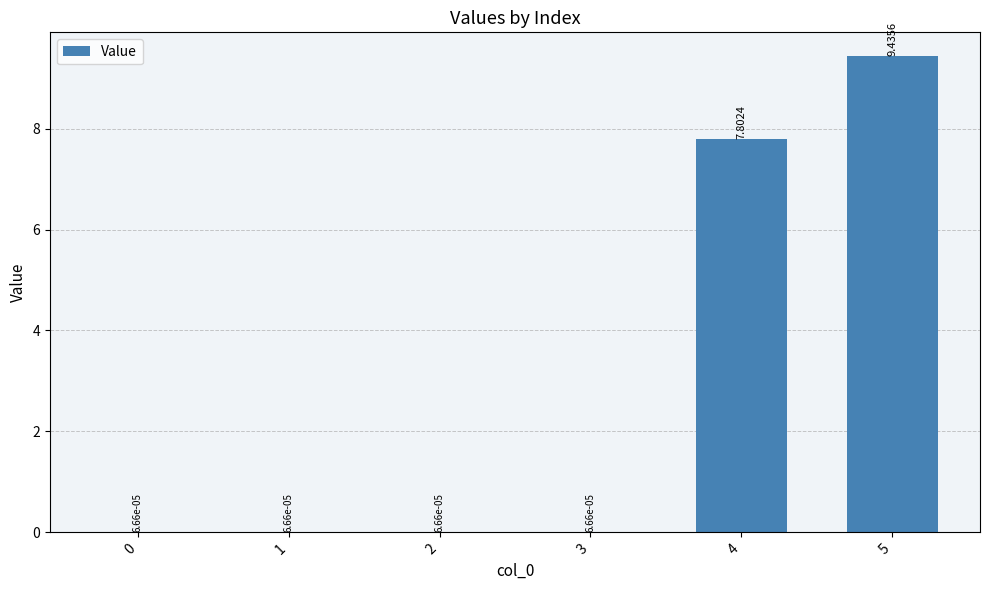

At which label is the value closest to 4?

4